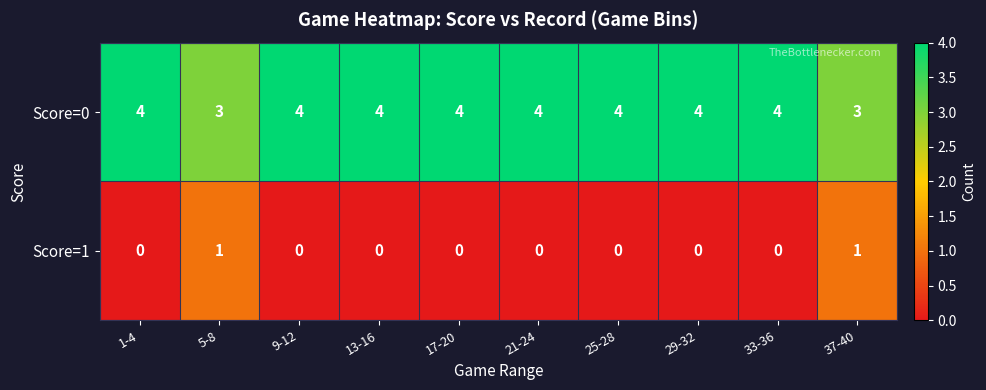

Count the number of data series in this chart.

2